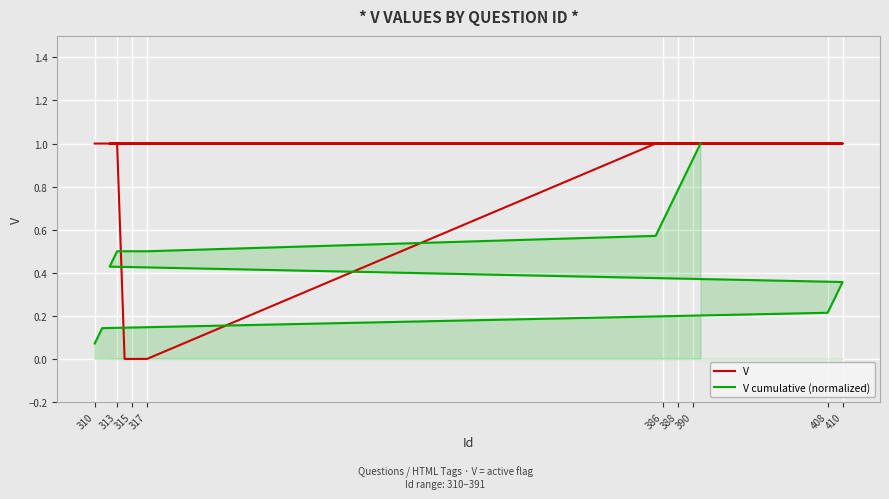

What are all the series names shown in the legend?

V, V cumulative (normalized)